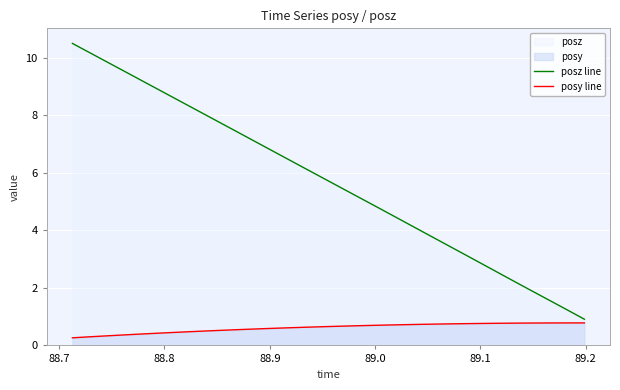

What is the maximum value for posy line?

0.8